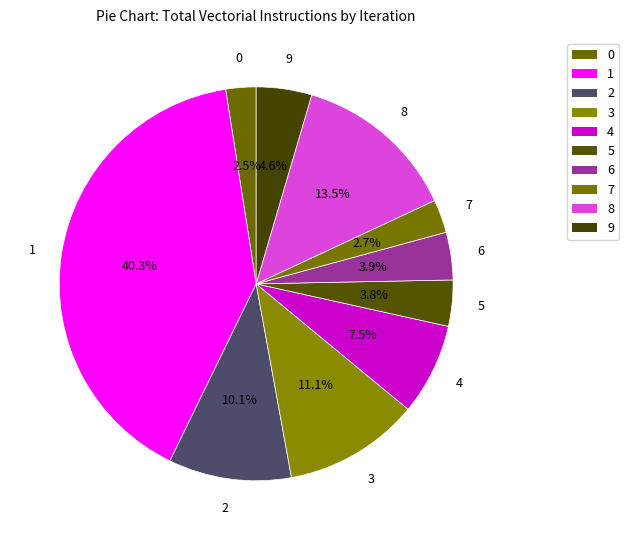

How many slices are in this pie chart?

10